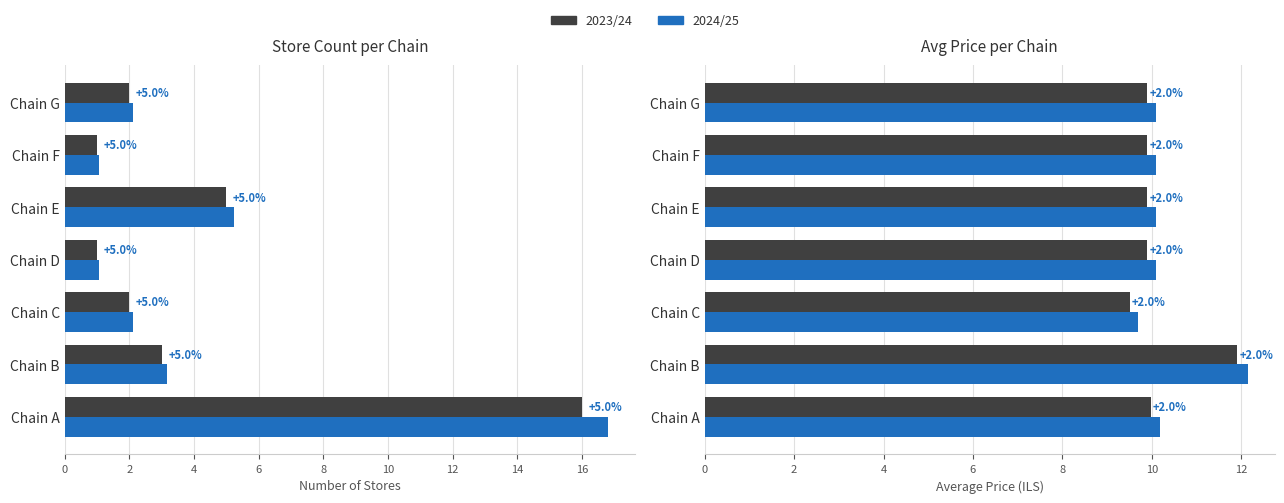

What is the sum of the Avg Price 2024/25 values at Chain D and Chain F?

20.2